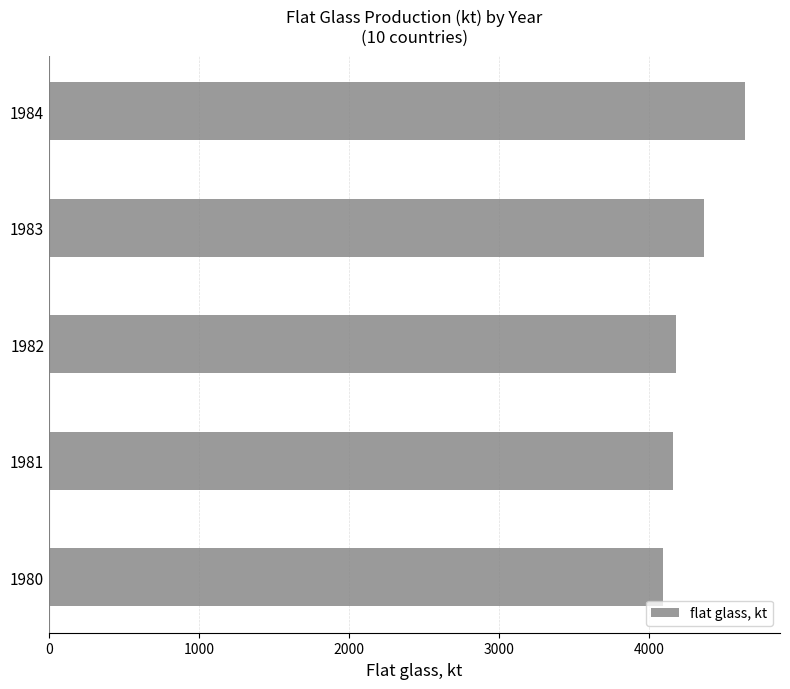

What is the sum of all values?

21429